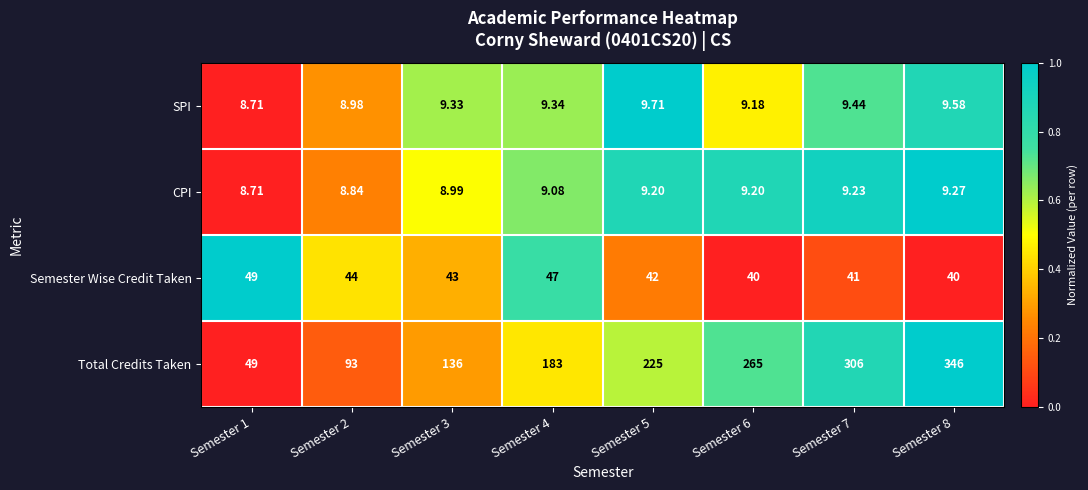

How many categories are shown in the chart?

8